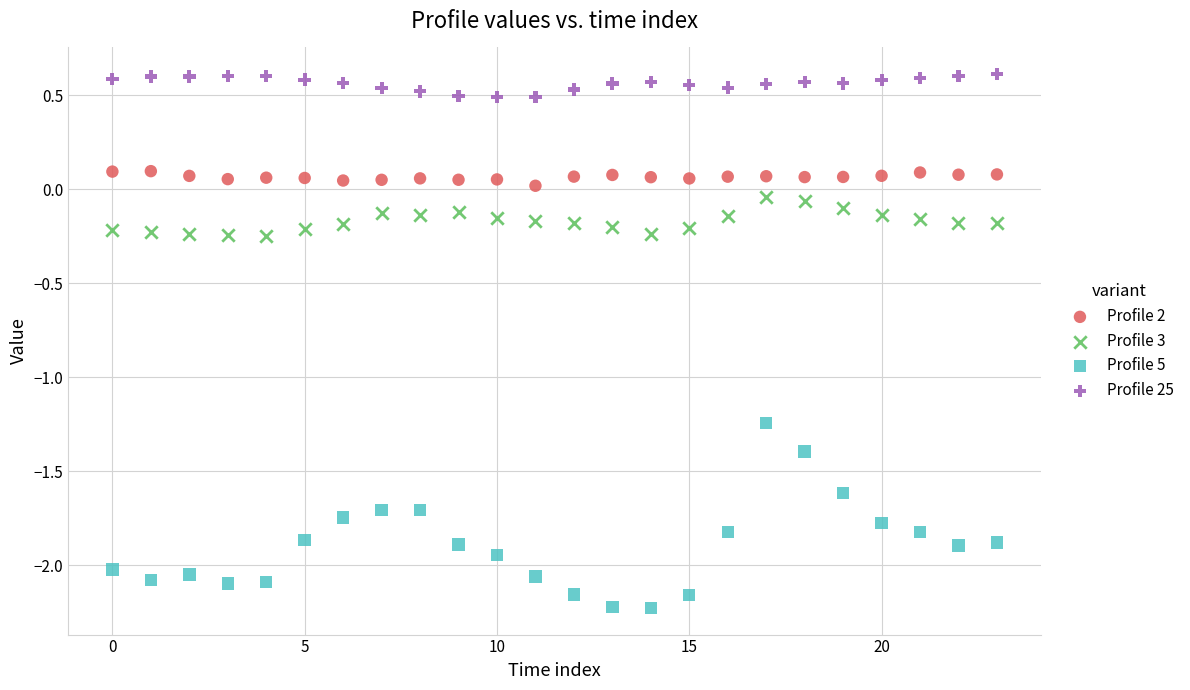

Across all data points, what is the range of Y values (max minus min)?

2.8